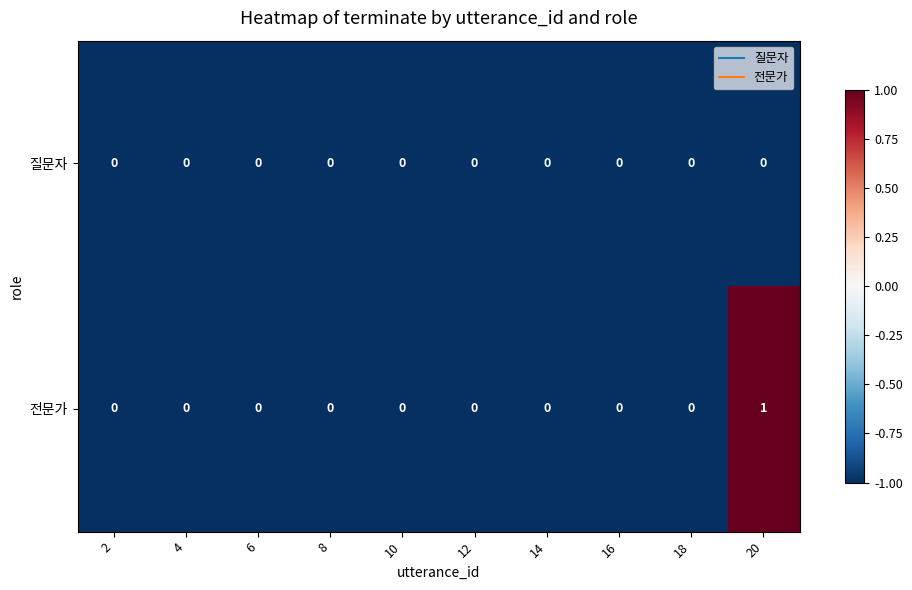

Rank the series by their maximum value, from highest to lowest.

전문가, 질문자